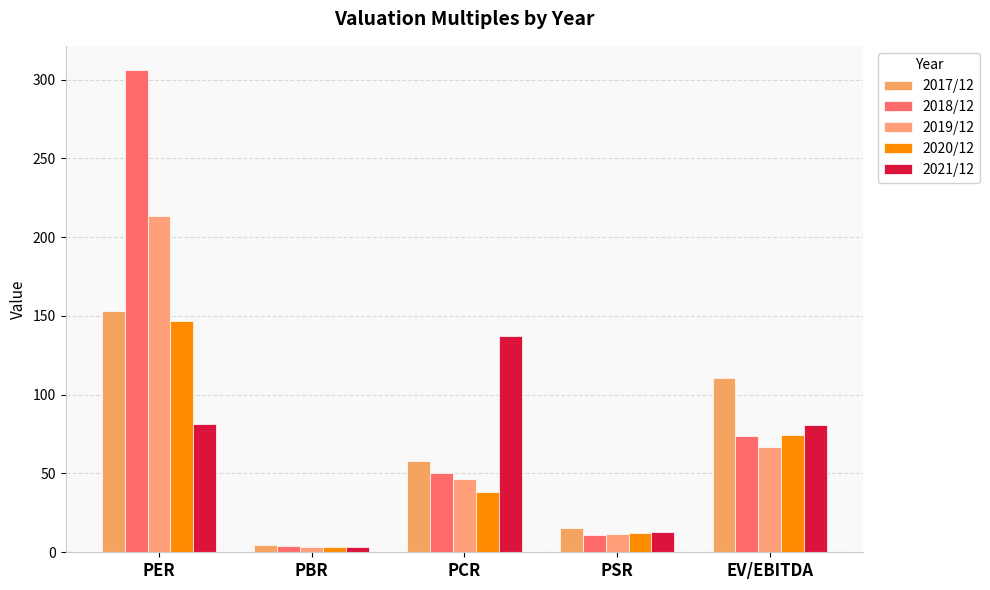

Which has a higher value, PSR or PCR?

PCR